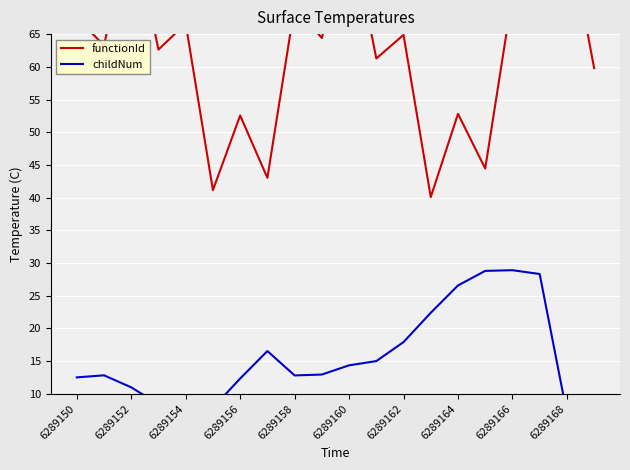

What is the value of the childNum point at the 8th from the left?

16.6